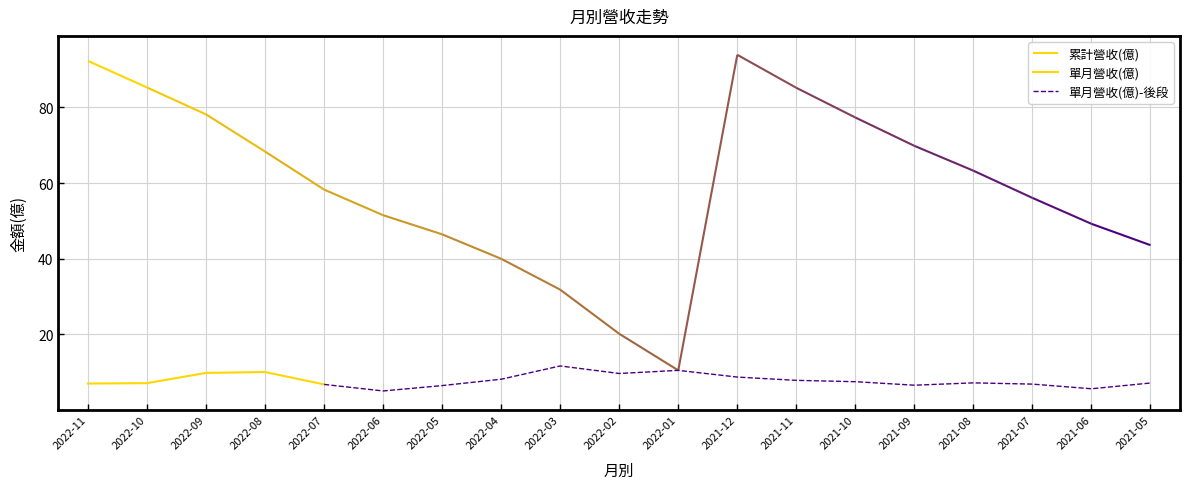

Read the value at 2022-09.

9.8